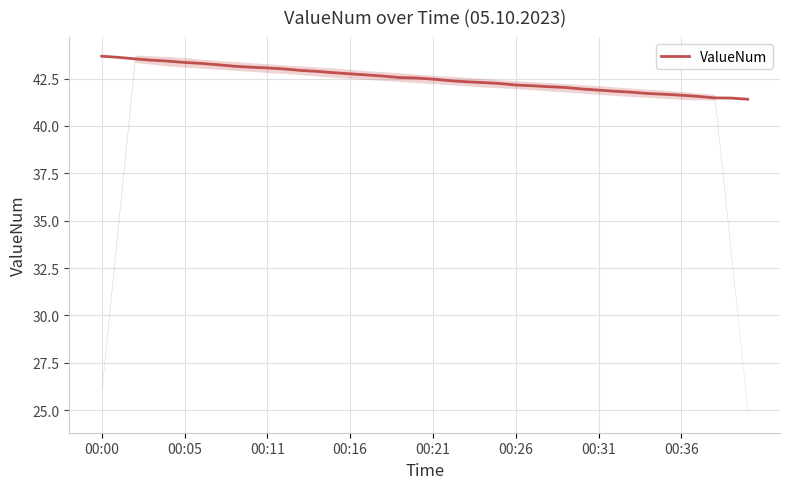

Reading left to right, what are all the values shown in this chart?

43.7	43.6	43.5	43.5	43.4	43.4	43.3	43.2	43.1	43.1	43.1	43.0	42.9	42.9	42.8	42.8	42.7	42.6	42.5	42.5	42.5	42.4	42.3	42.3	42.2	42.2	42.1	42.1	42.0	42.0	41.9	41.8	41.8	41.7	41.7	41.6	41.6	41.5	41.5	41.4